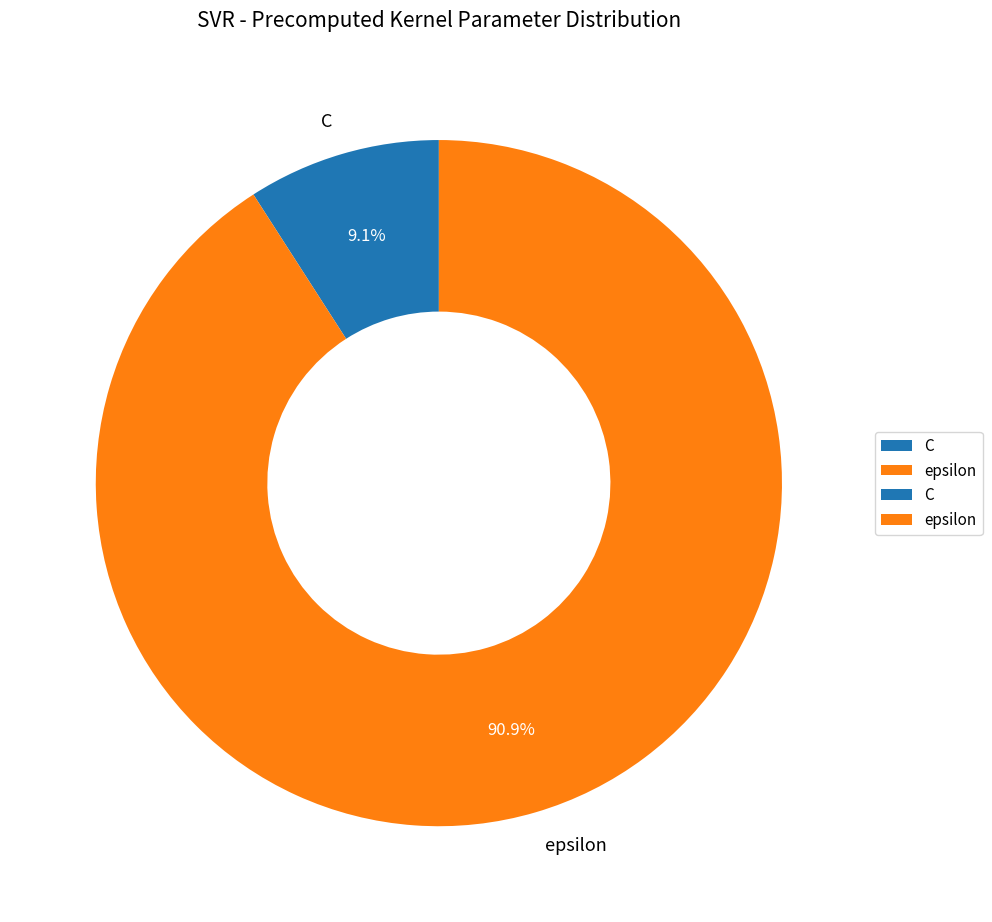

Which slice is the largest?

epsilon